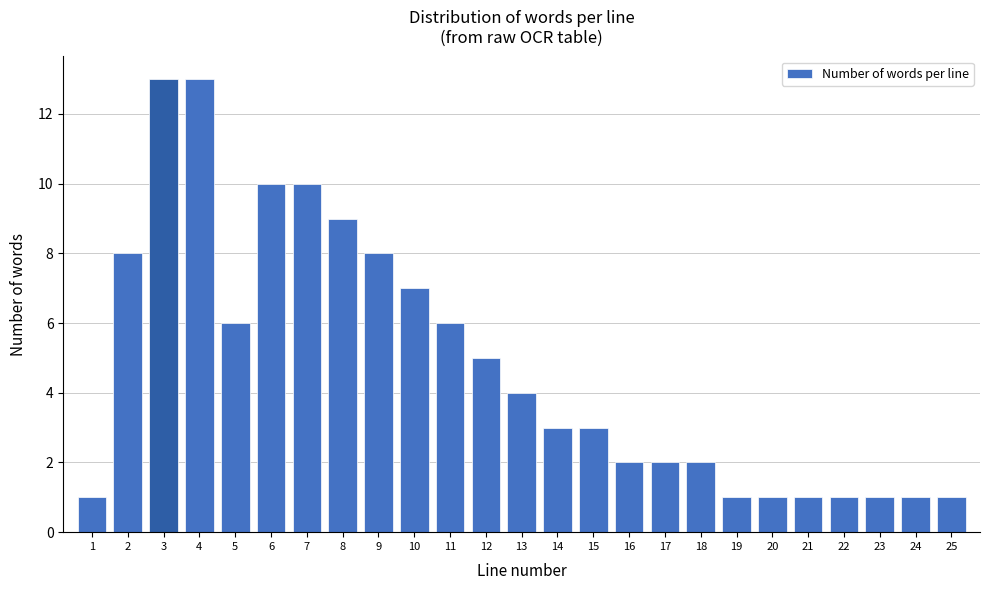

Reading left to right, transcribe this chart: for each bar, give the range it covers on the x-axis and its height. The values are not printed on the chart, so give them approximately, as read against the axis.

0.5 to 1.5: 1
1.5 to 2.5: 8
2.5 to 3.5: 13
3.5 to 4.5: 13
4.5 to 5.5: 6
5.5 to 6.5: 10
6.5 to 7.5: 10
7.5 to 8.5: 9
8.5 to 9.5: 8
9.5 to 10.5: 7
10.5 to 11.5: 6
11.5 to 12.5: 5
12.5 to 13.5: 4
13.5 to 14.5: 3
14.5 to 15.5: 3
15.5 to 16.5: 2
16.5 to 17.5: 2
17.5 to 18.5: 2
18.5 to 19.5: 1
19.5 to 20.5: 1
20.5 to 21.5: 1
21.5 to 22.5: 1
22.5 to 23.5: 1
23.5 to 24.5: 1
24.5 to 25.5: 1